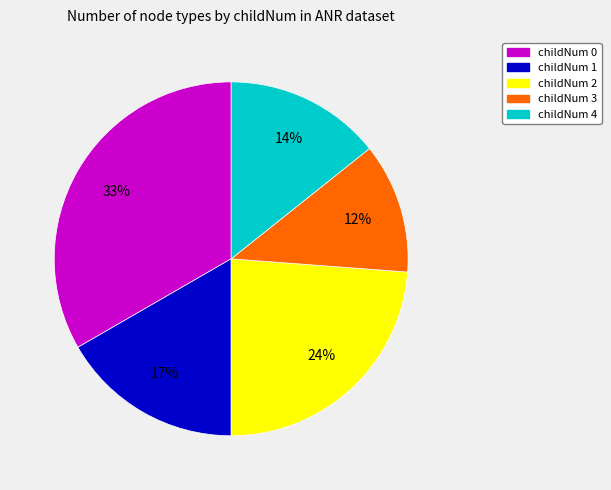

To the nearest percent, what is the difference between the largest and smallest slice percentages?

21%